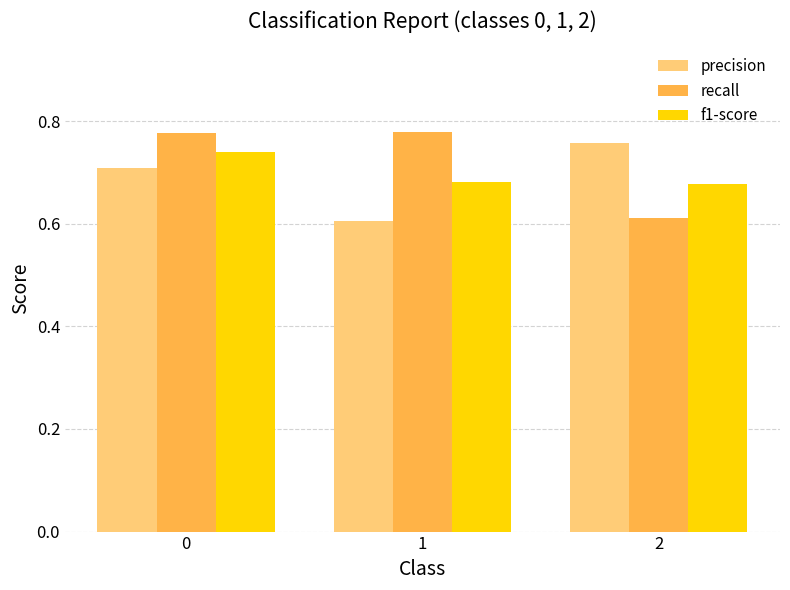

What is the total value across all series at 0?

2.2